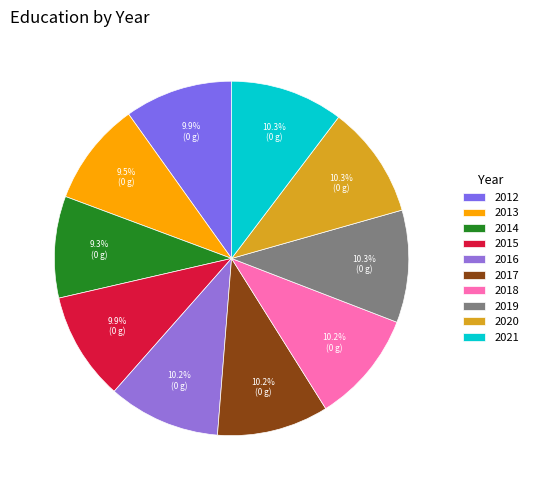

What percentage is the 2017 slice, to the nearest percent?

10%